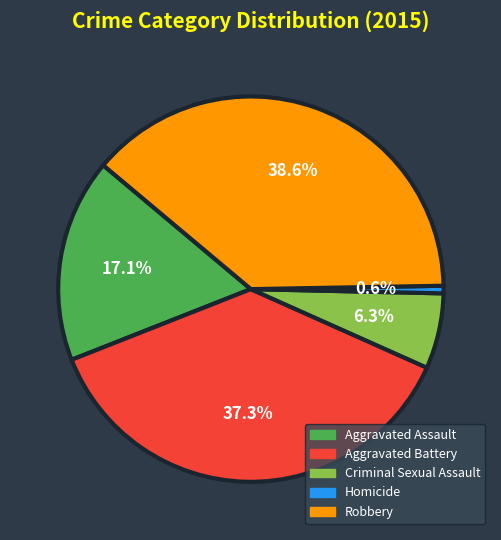

Which slice is the largest?

Robbery